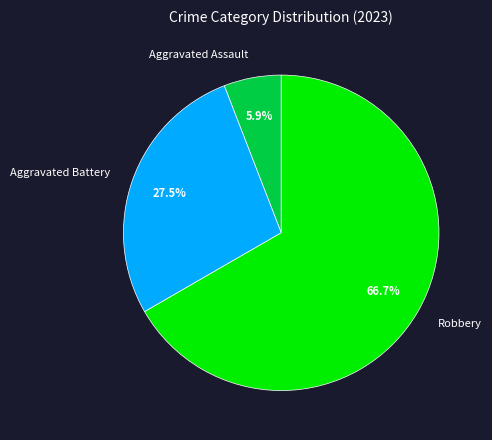

Is there any slice that represents more than half of the pie?

Yes